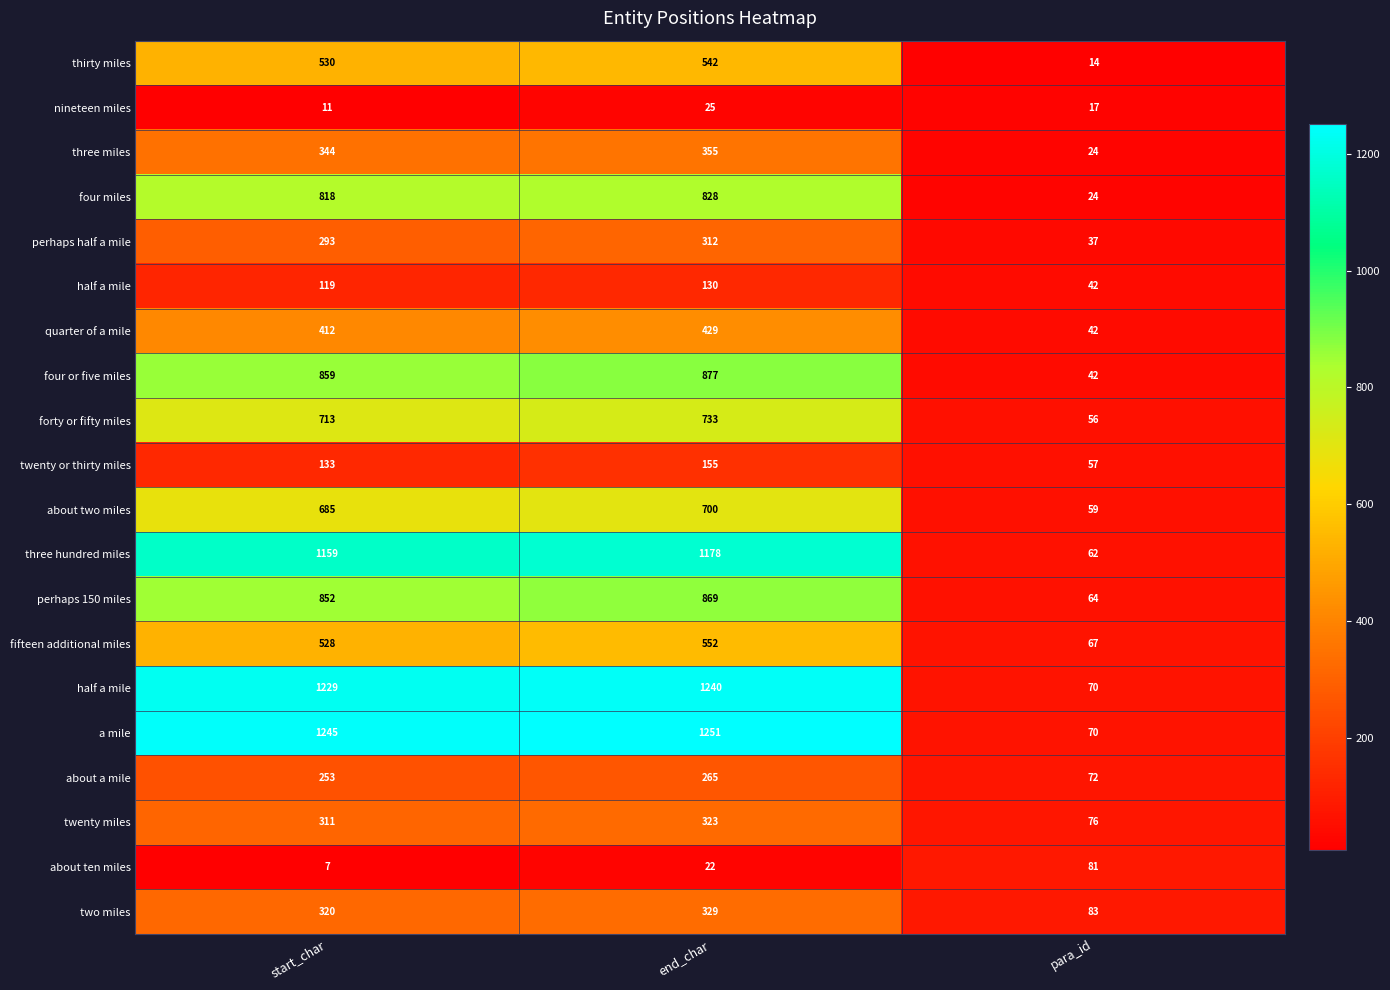

At which category is the sum across all series the highest?

end_char